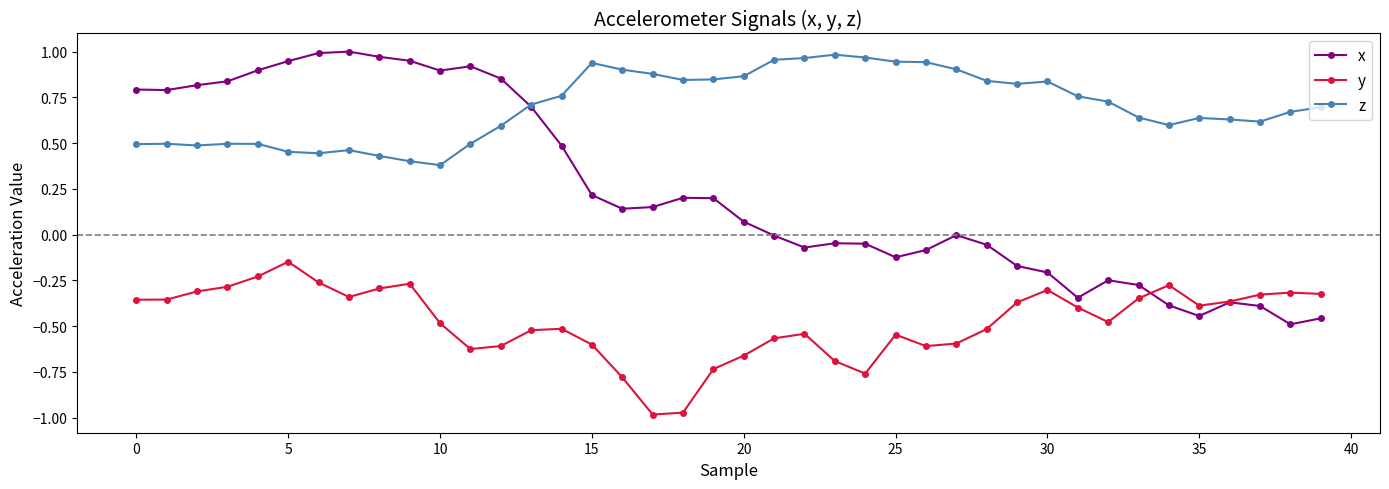

How many series are shown in this chart?

3